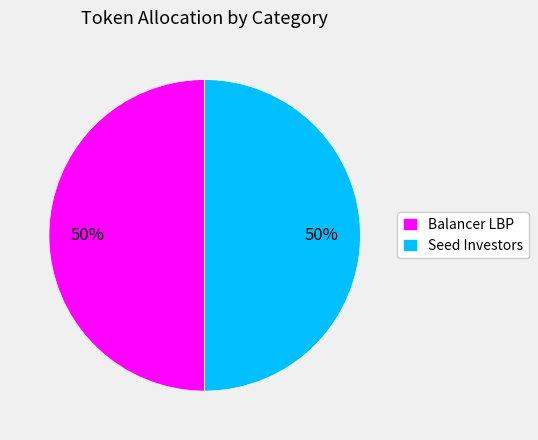

Combined, do Seed Investors and Balancer LBP account for over 50%?

Yes